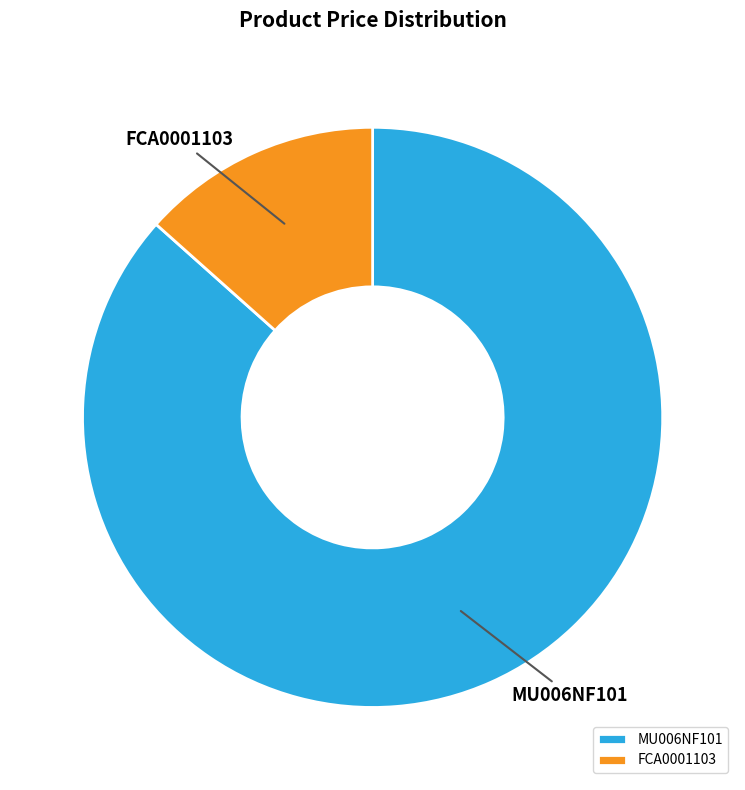

Between FCA0001103 and MU006NF101, which is larger?

MU006NF101